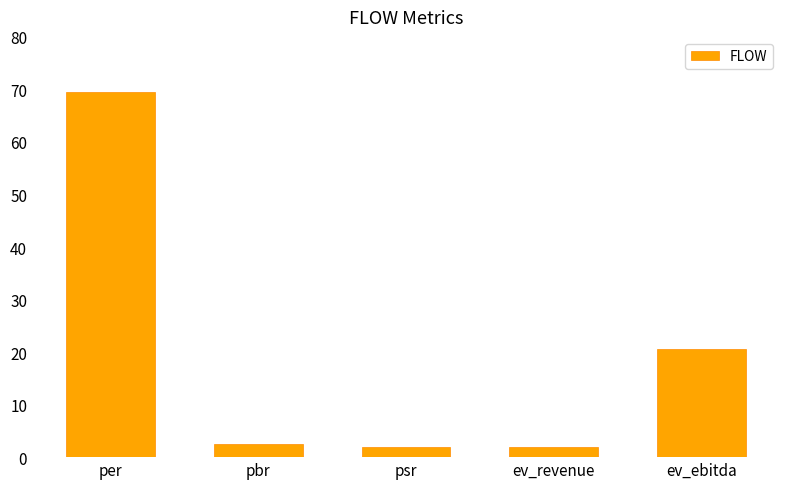

What is the smallest value displayed?

1.9